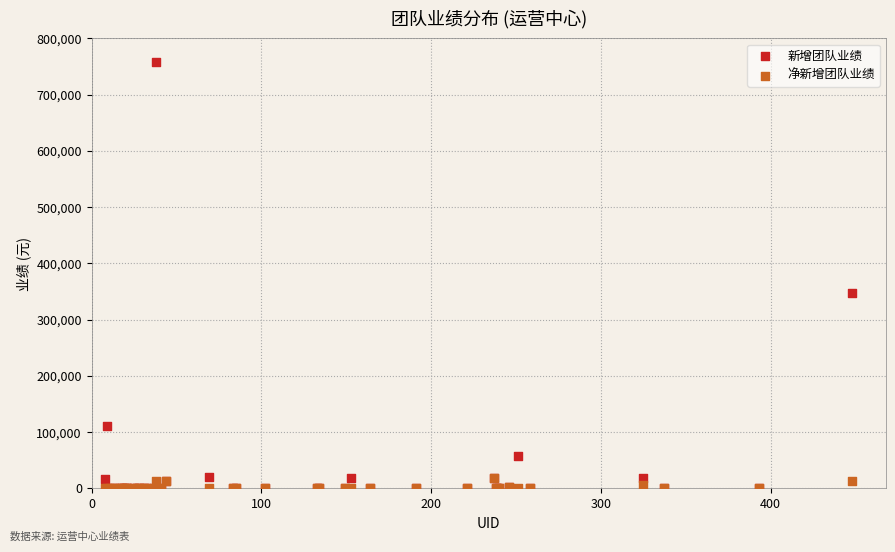

Which series has the largest Y range (max minus min)?

新增团队业绩